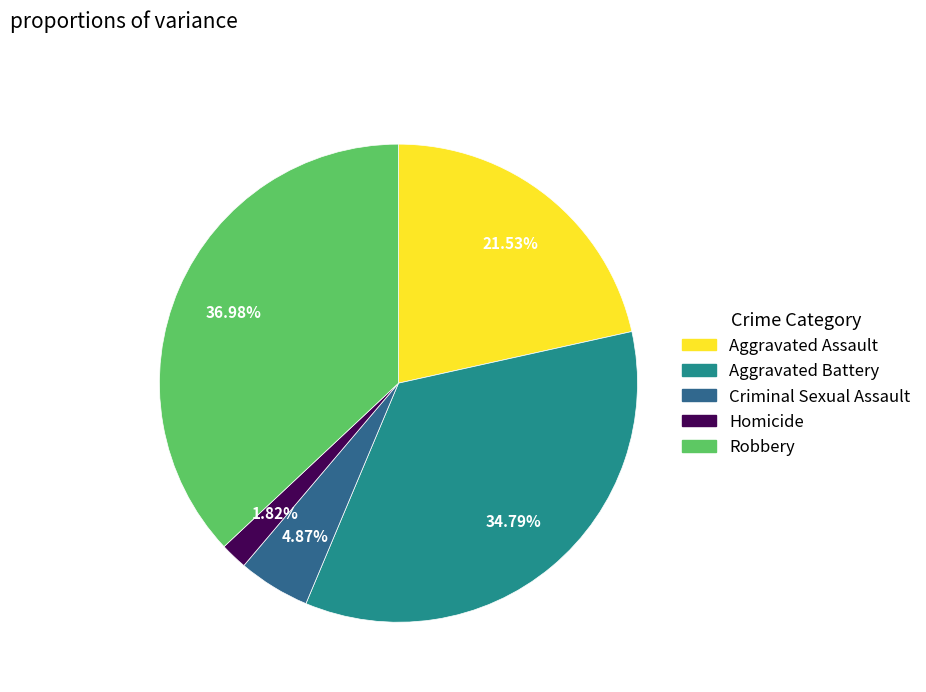

What is the largest slice in the pie chart?

Robbery